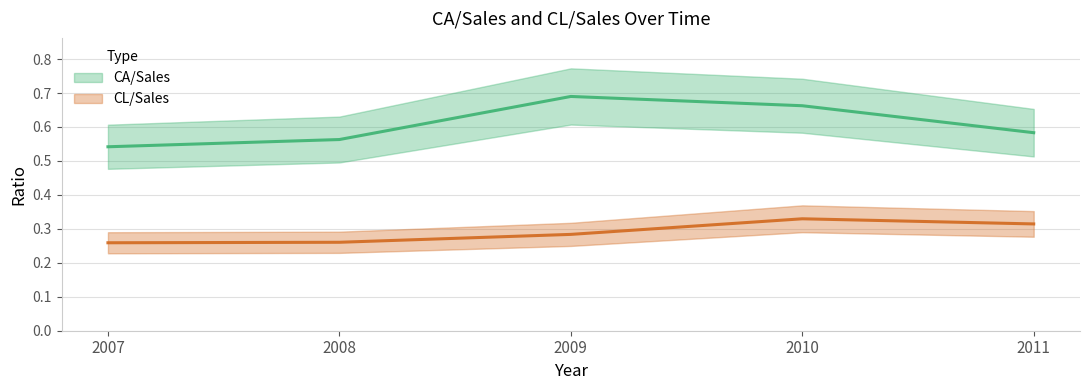

Count the CL/Sales values in the range 0 to 1.

5